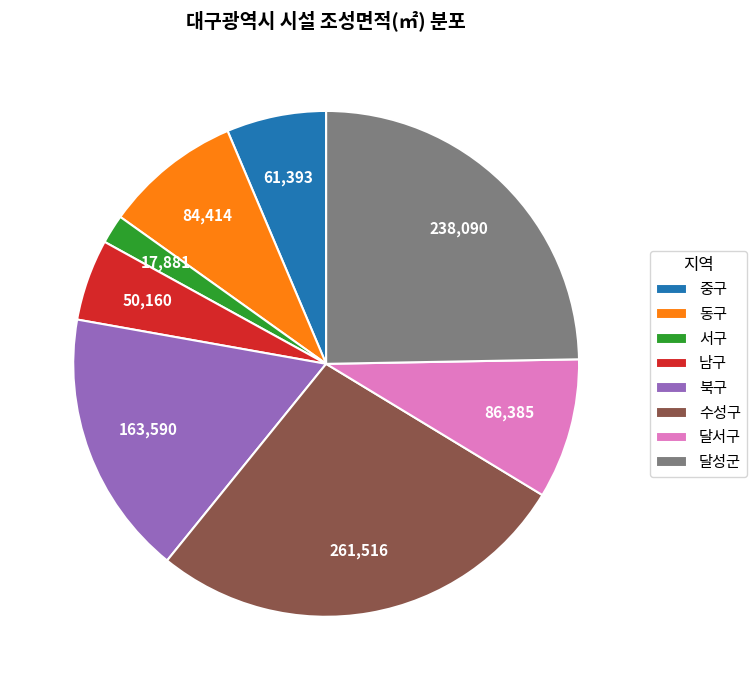

Is the sum of 중구 and 달성군 greater than half?

No